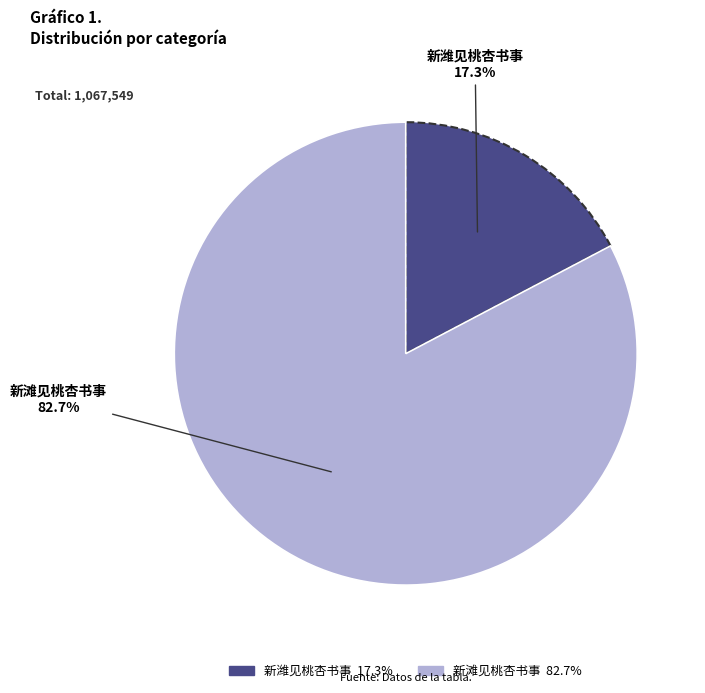

What percentage do 新滩见桃杏书事 and 新潍见桃杏书事 together represent?

100.0%